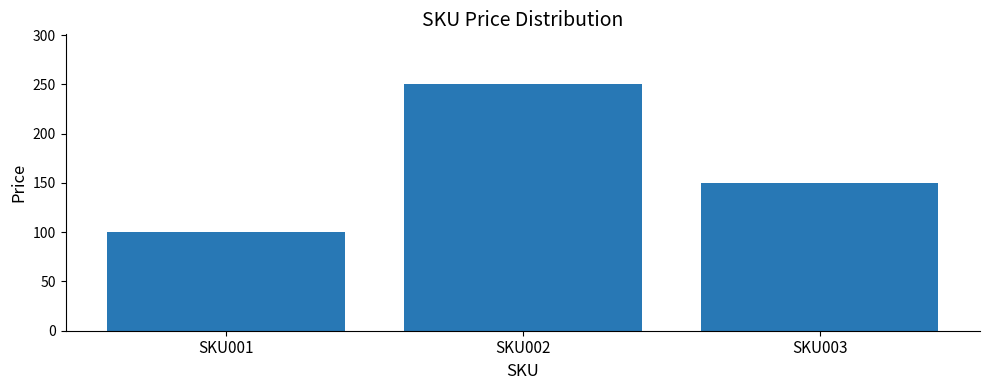

How many data points does each series have?

3